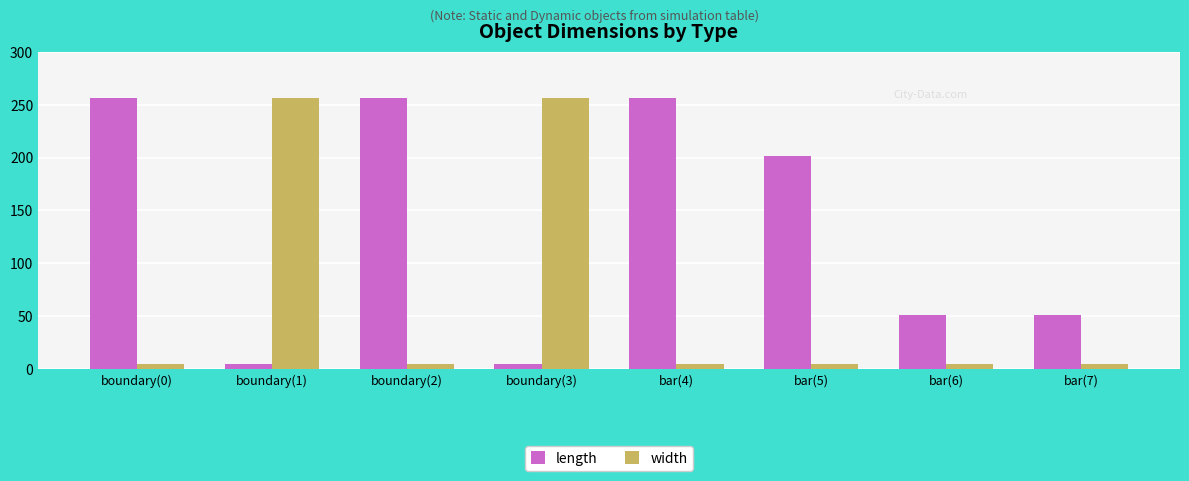

How many bars are there in each group?

2